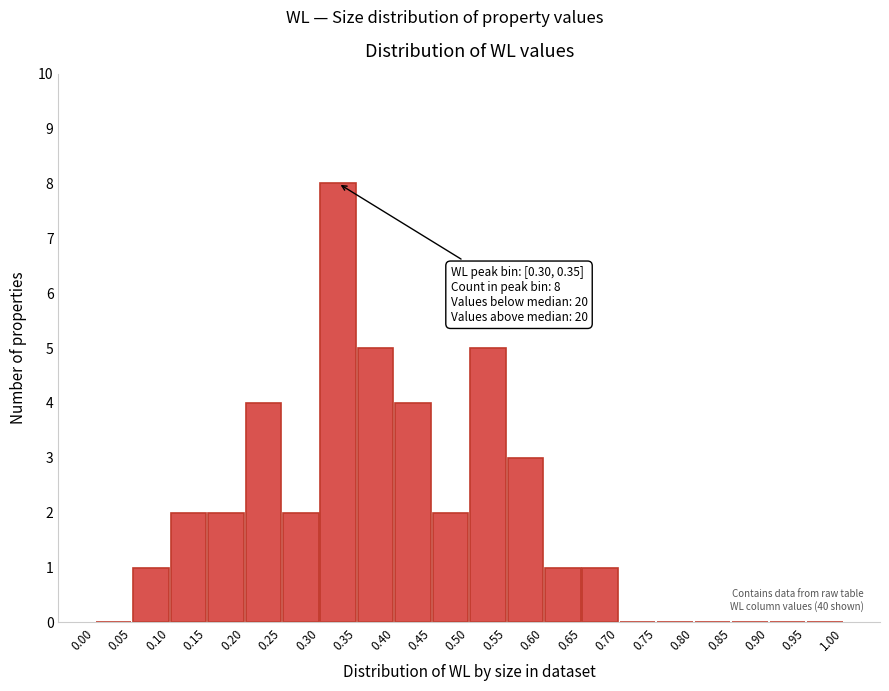

Which range on the x-axis has the tallest bar?

0.30 to 0.35